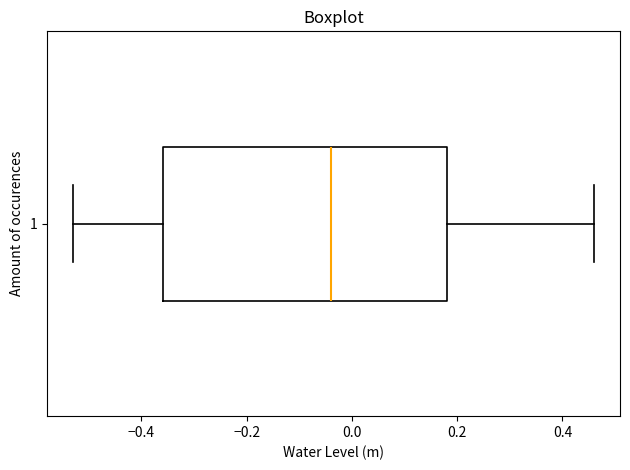

Where is the right edge of the box at y = 1 on the x-axis? The values are not printed on the chart, so give them approximately, as read against the axis.

0.18